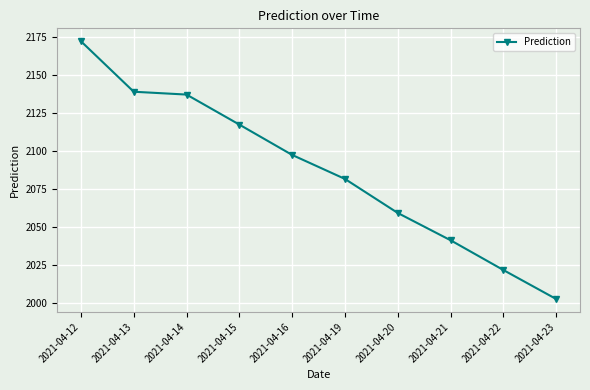

Rank the categories by value from lowest to highest.

2021-04-23, 2021-04-22, 2021-04-21, 2021-04-20, 2021-04-19, 2021-04-16, 2021-04-15, 2021-04-14, 2021-04-13, 2021-04-12